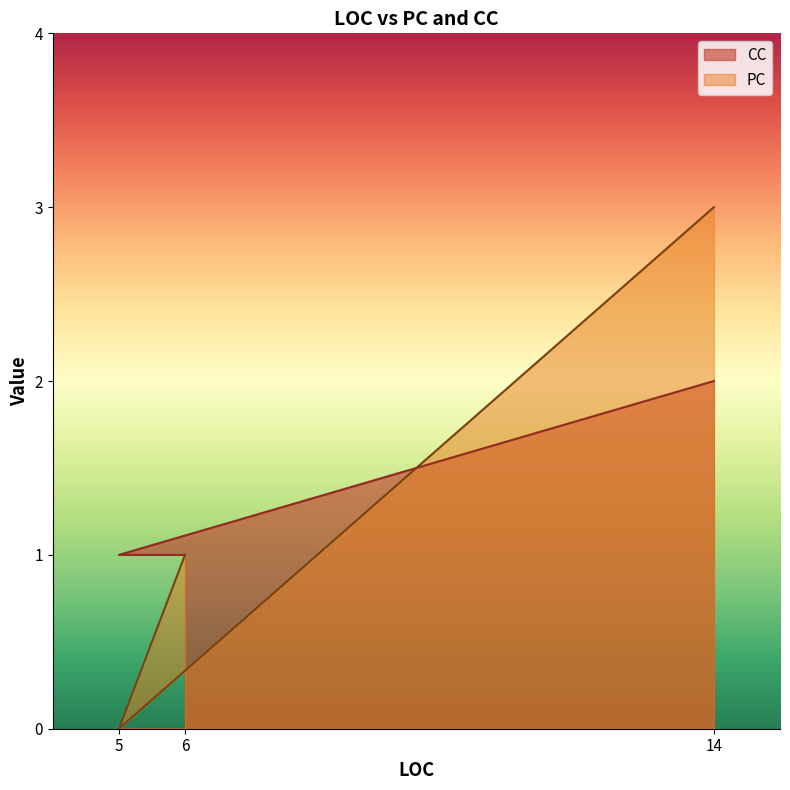

How many lines are shown in the chart?

2